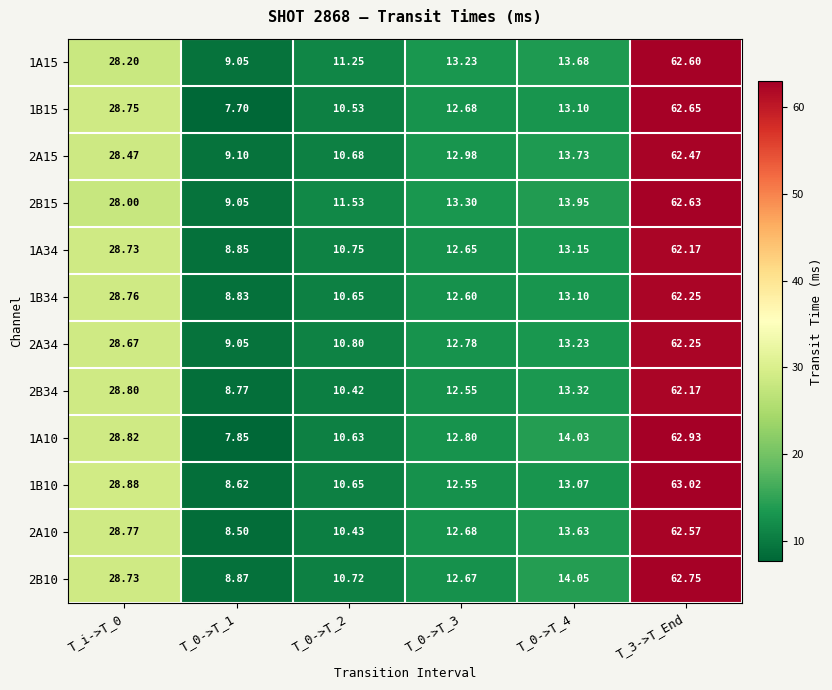

What is the maximum value shown in the chart?

63.0